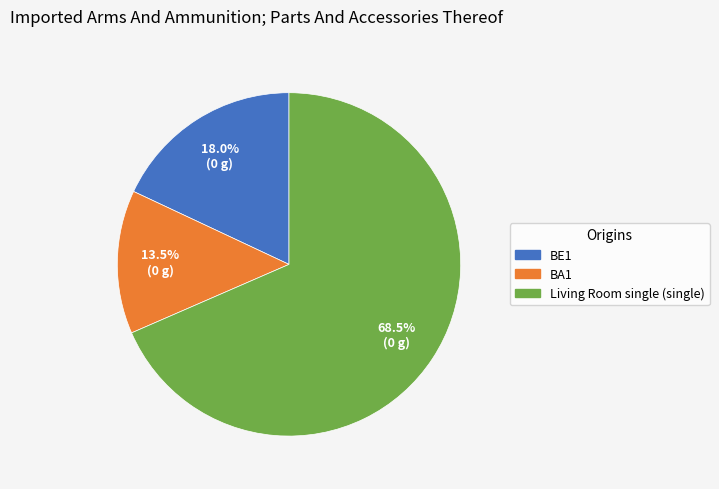

Between BE1 and BA1, which is larger?

BE1